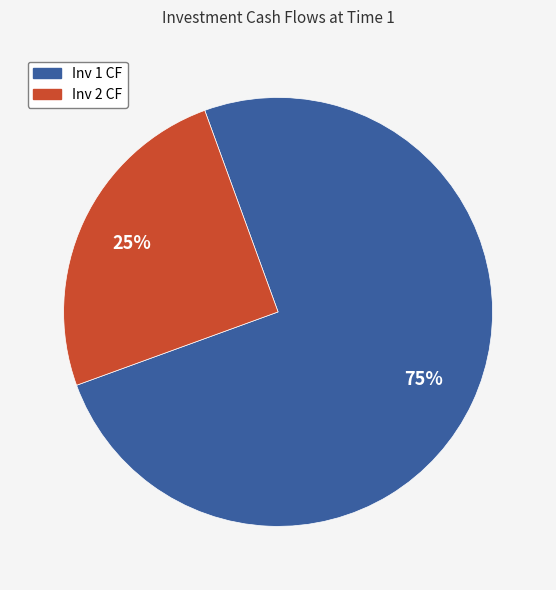

Which slice is the smallest?

Inv 2 CF